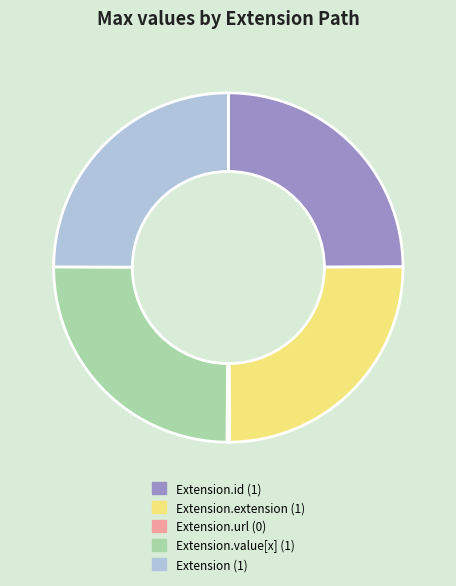

Does any single category account for the majority?

No